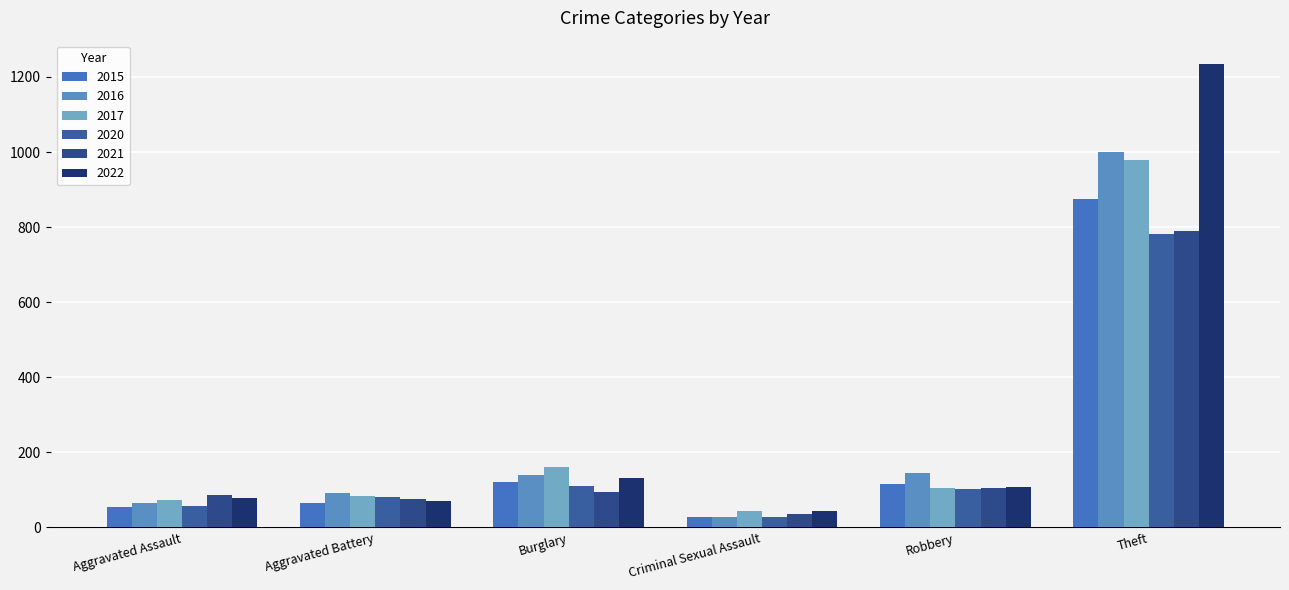

Reading left to right, transcribe all the data shown in this chart.

2015: 54	64	121	28	117	874
2016: 66	93	139	28	144	999
2017: 72	83	162	44	105	979
2020: 56	82	110	27	102	782
2021: 86	75	95	36	105	791
2022: 78	71	132	43	108	1235